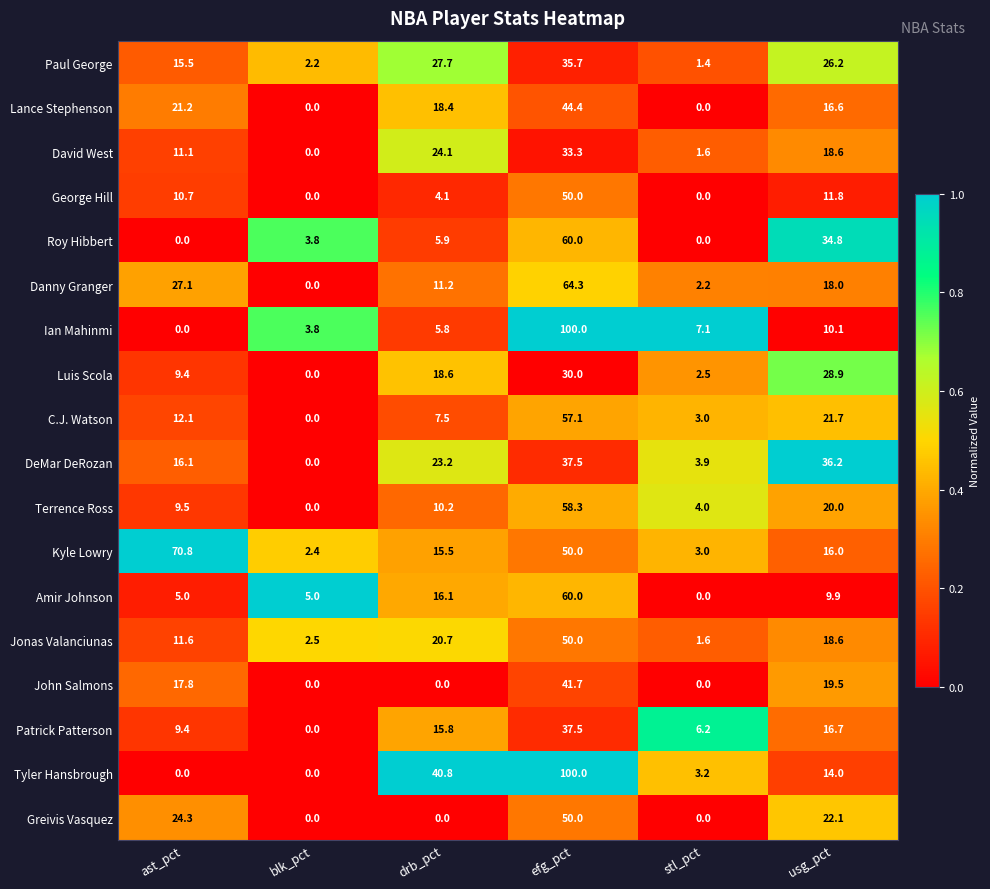

What is the highest value of the C.J. Watson series?

57.1